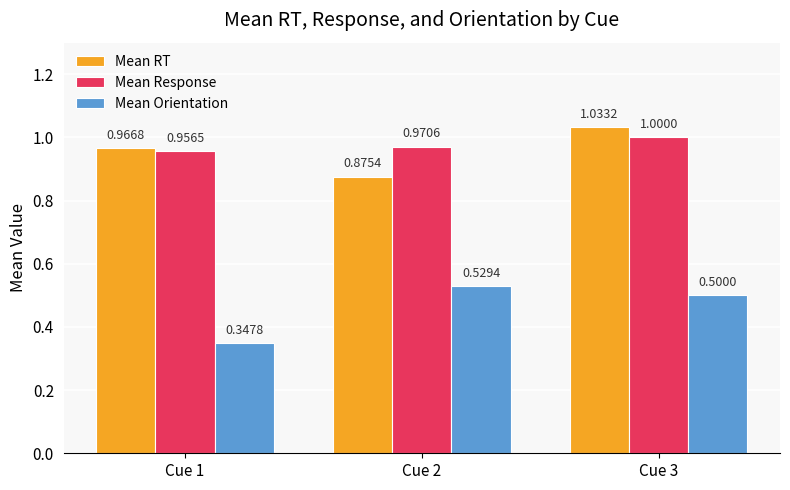

At how many categories does at least one series exceed 0?

3